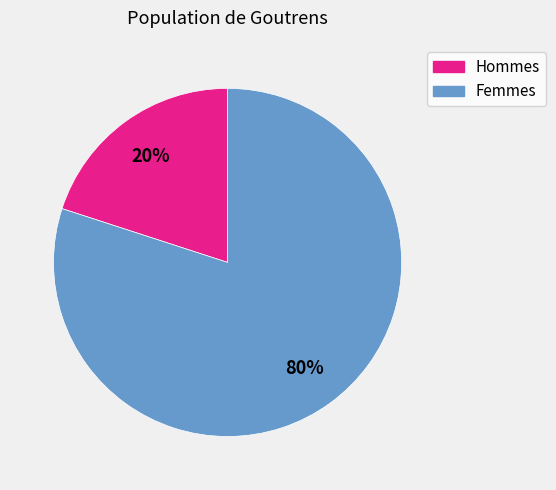

How many segments does this pie chart have?

2